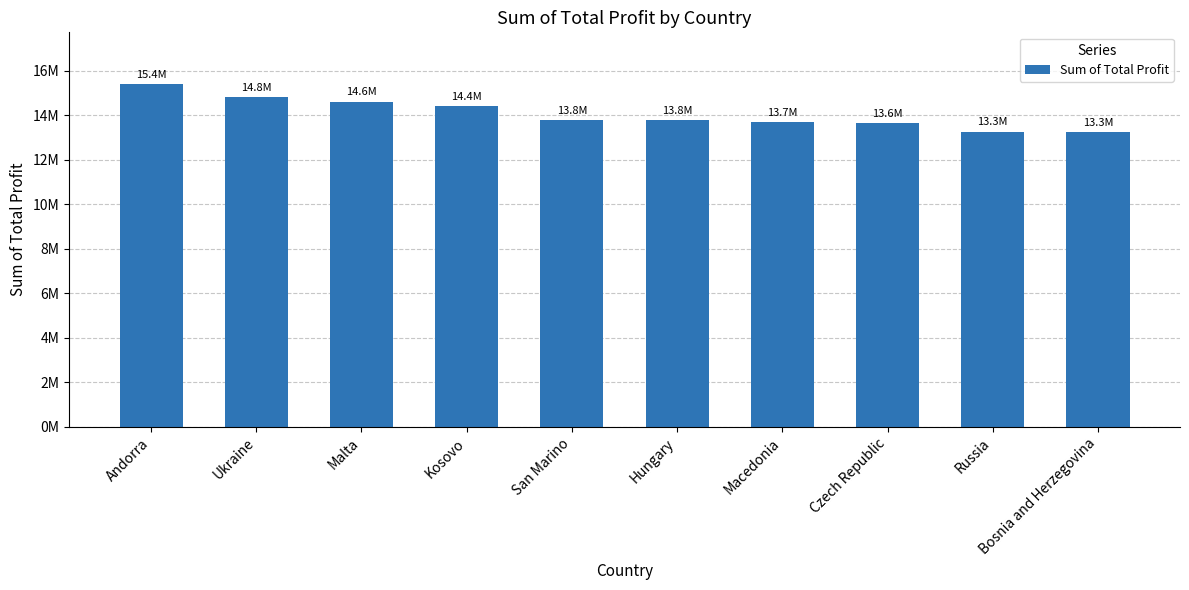

What is the change in value from Malta to Macedonia?

-926027.9